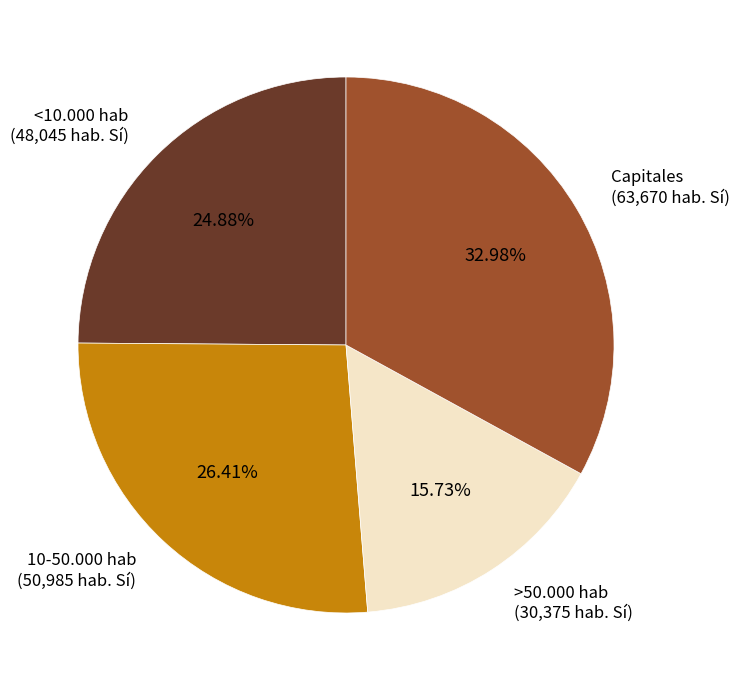

Is there a majority slice in this chart?

No